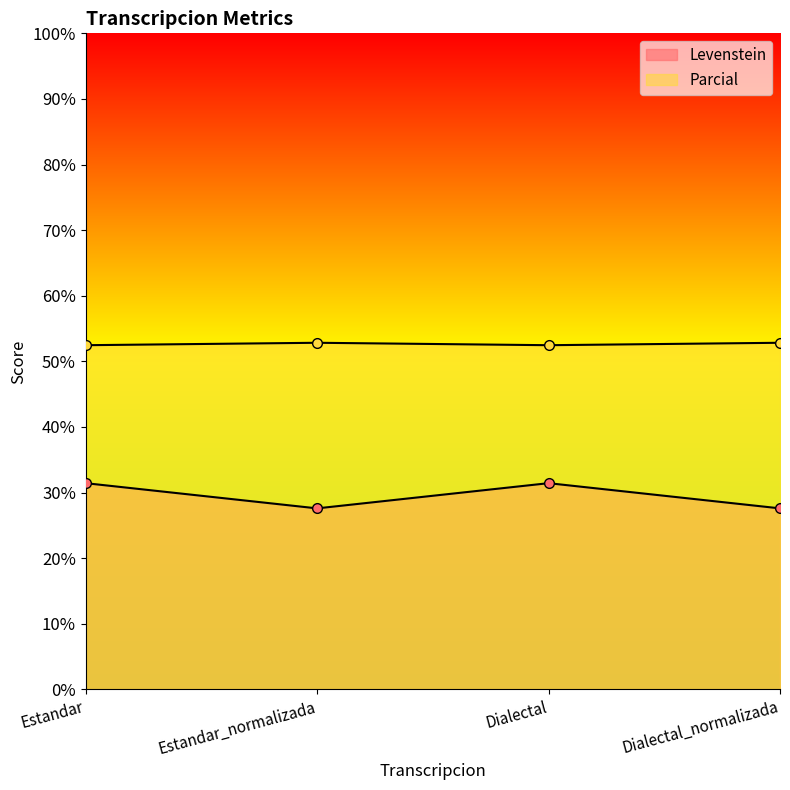

Reading right to left, what are all the values shown in this chart?

Levenstein: Dialectal_normalizada=27.6	Dialectal=31.4	Estandar_normalizada=27.6	Estandar=31.4
Parcial: Dialectal_normalizada=52.8	Dialectal=52.5	Estandar_normalizada=52.8	Estandar=52.5